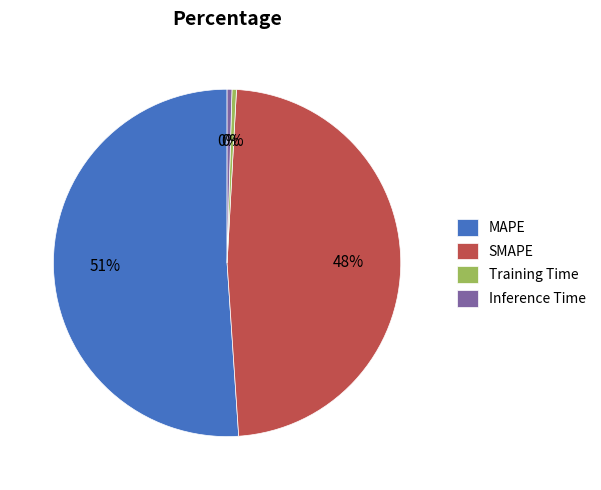

Does MAPE account for over 50% of the chart?

Yes